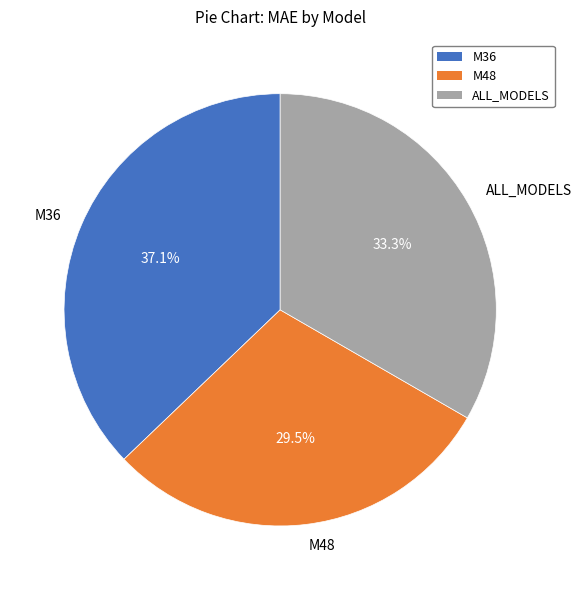

How much of the chart is everything except ALL_MODELS?

66.7%